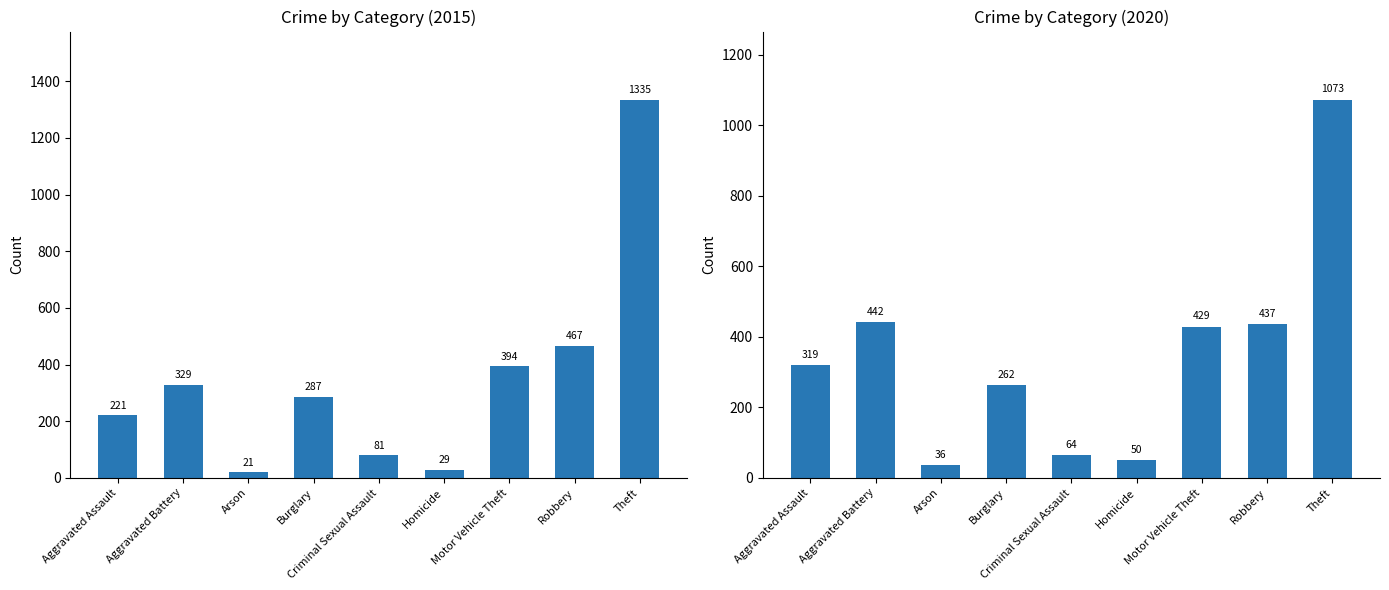

How many categories are shown in the chart?

9